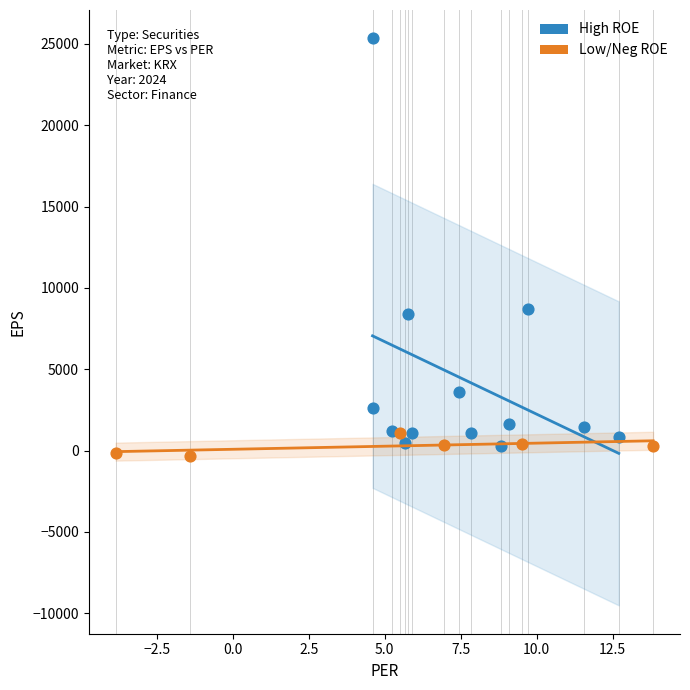

What are all the series names shown in the legend?

High ROE, Low/Neg ROE